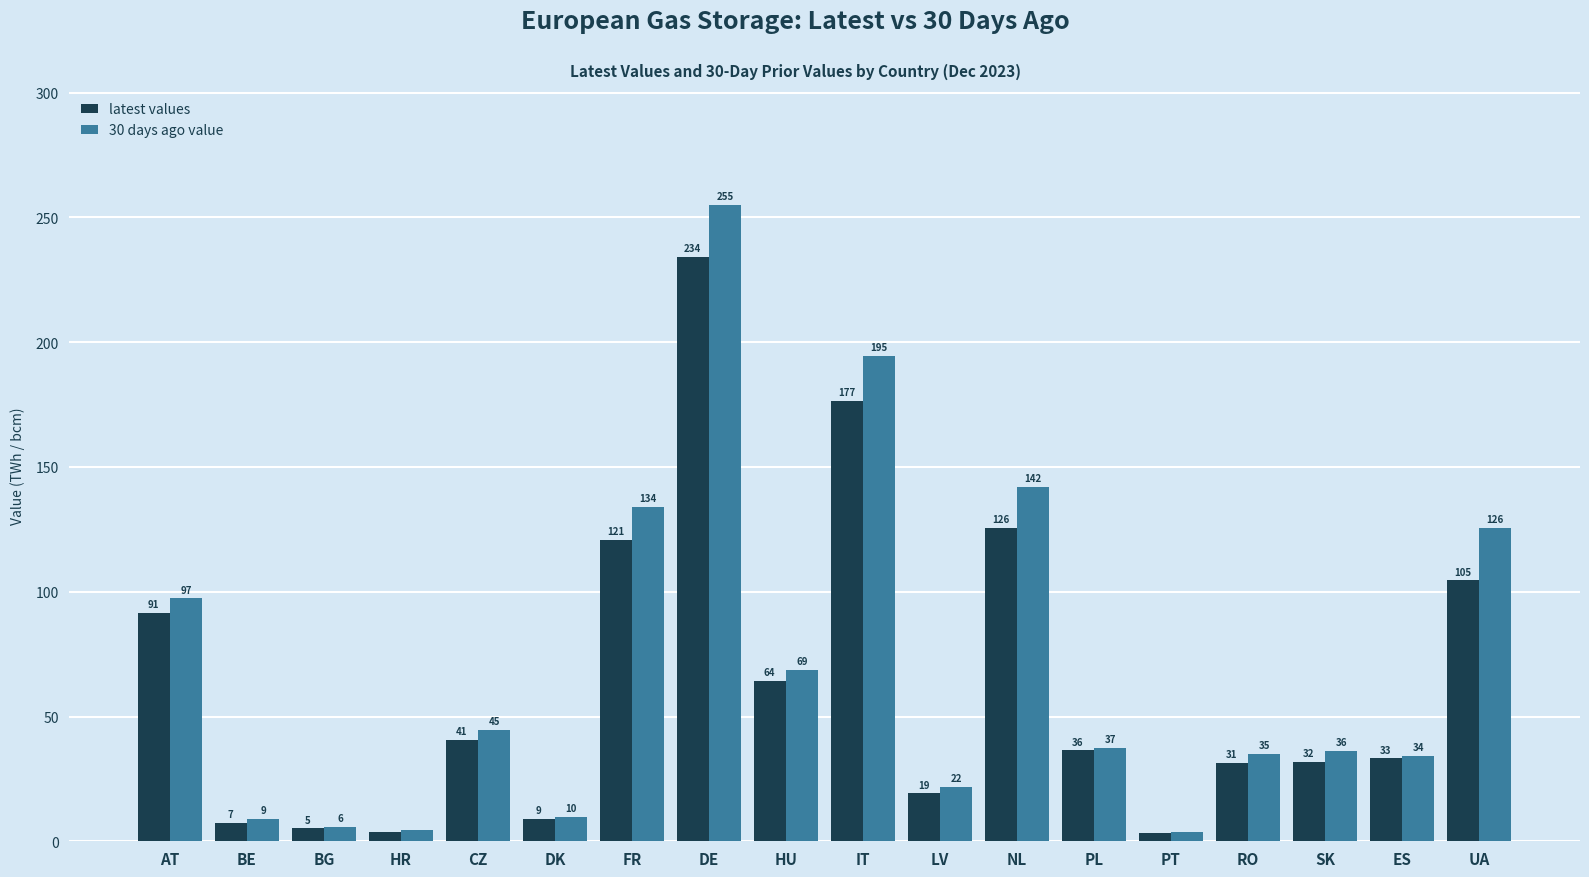

The value of 30 days ago value at ES is 19.1. True or false?

False